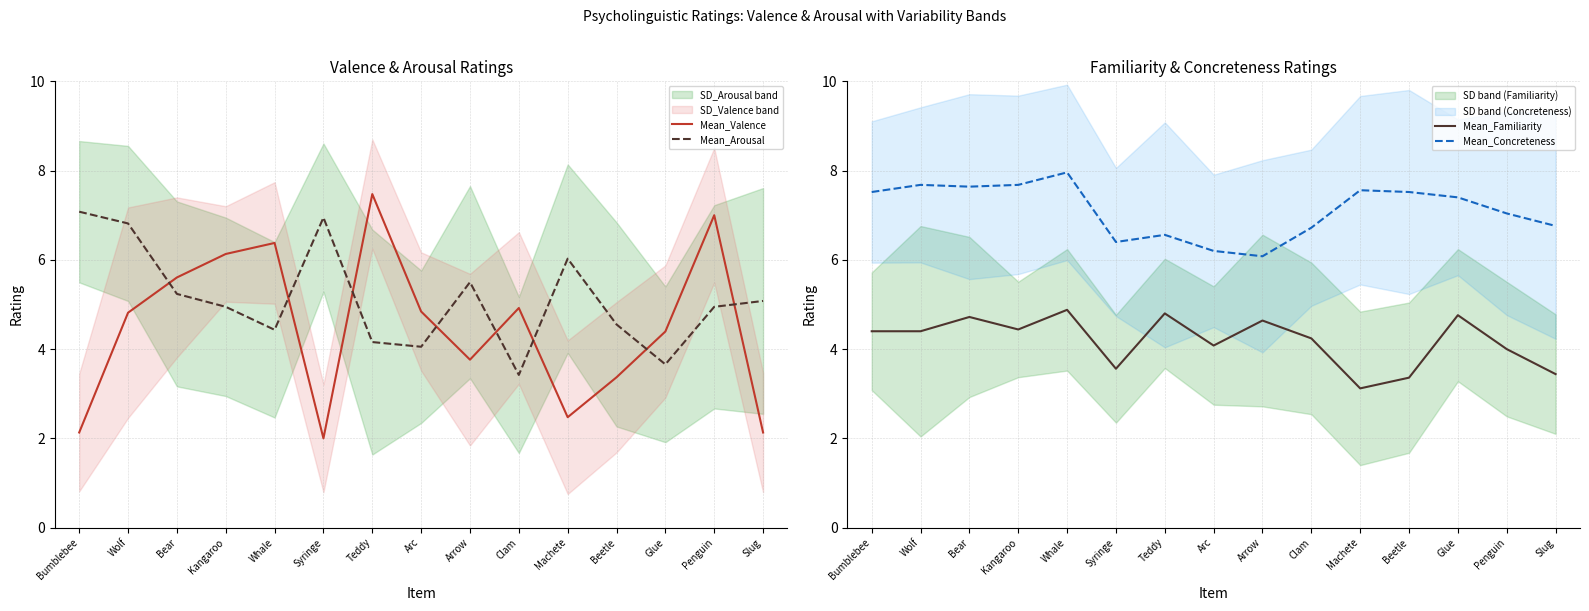

How many series are shown in this chart?

4